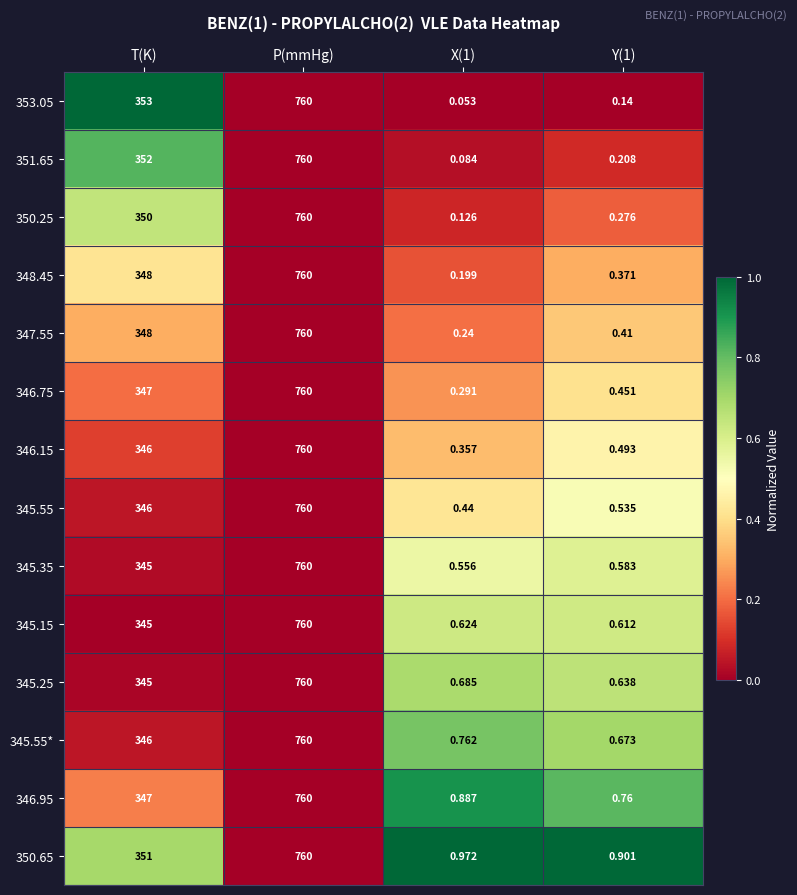

Is the value of 353.05 at X(1) greater than the value of 345.25 at T(K)?

No